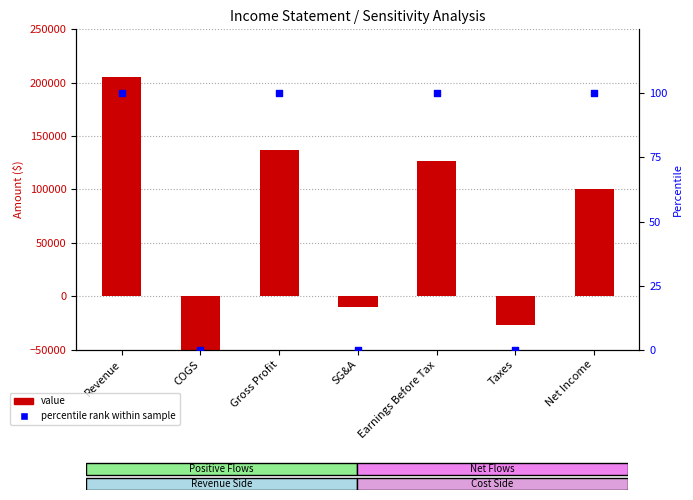

Is the value of Value at Earnings Before Tax greater than the value of percentile rank at Revenue?

Yes